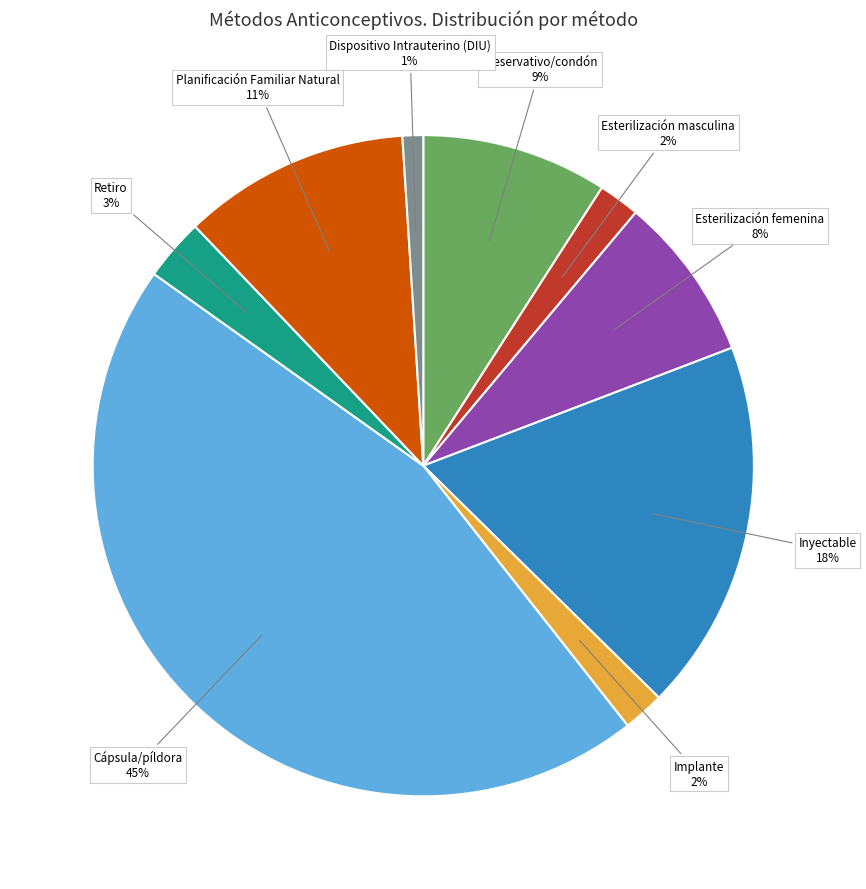

Does any single category account for the majority?

No